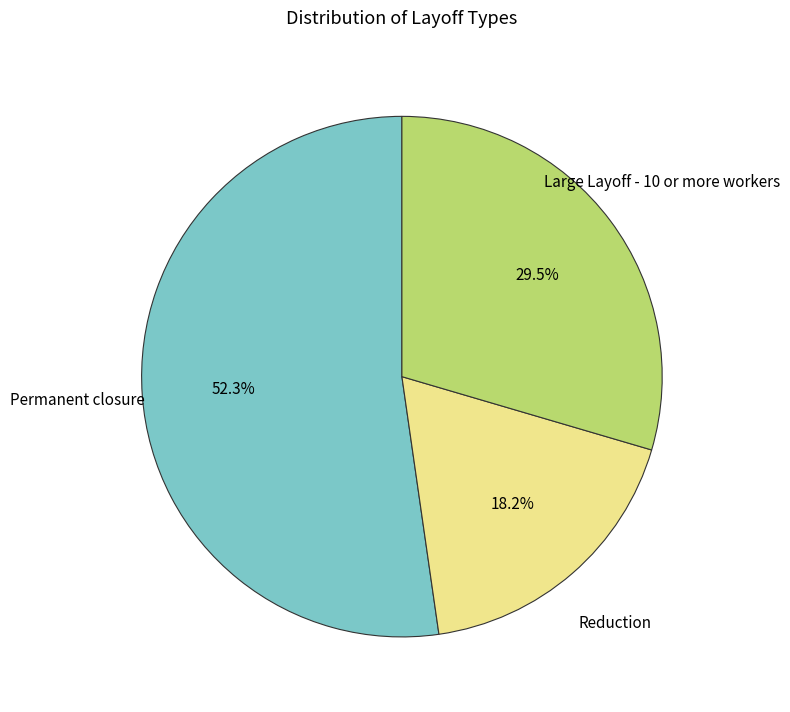

Count the number of slices in the pie.

3